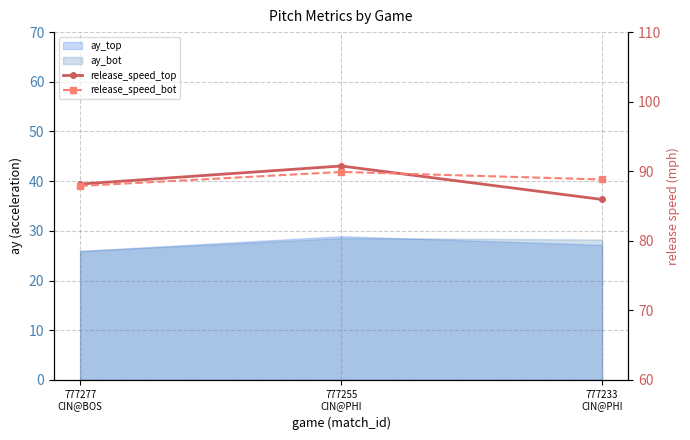

How many data points in release_speed_top are above 88?

2